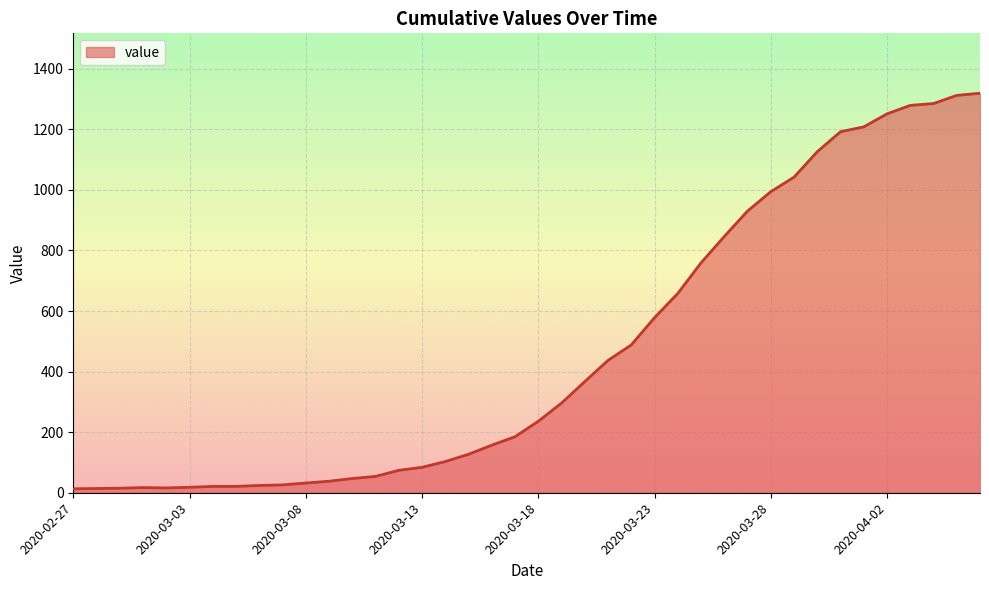

Reading right to left, what are all the values shown in this chart?

2020-04-06=1319	2020-04-05=1312	2020-04-04=1285	2020-04-03=1279	2020-04-02=1251	2020-04-01=1208	2020-03-31=1192	2020-03-30=1126	2020-03-29=1042	2020-03-28=994	2020-03-27=930	2020-03-26=846	2020-03-25=759	2020-03-24=658	2020-03-23=578	2020-03-22=488	2020-03-21=437	2020-03-20=367	2020-03-19=296	2020-03-18=236	2020-03-17=185	2020-03-16=157	2020-03-15=127	2020-03-14=103	2020-03-13=84	2020-03-12=74	2020-03-11=54	2020-03-10=47	2020-03-09=38	2020-03-08=32	2020-03-07=26	2020-03-06=24	2020-03-05=21	2020-03-04=21	2020-03-03=18	2020-03-02=16	2020-03-01=17	2020-02-29=15	2020-02-28=14	2020-02-27=13